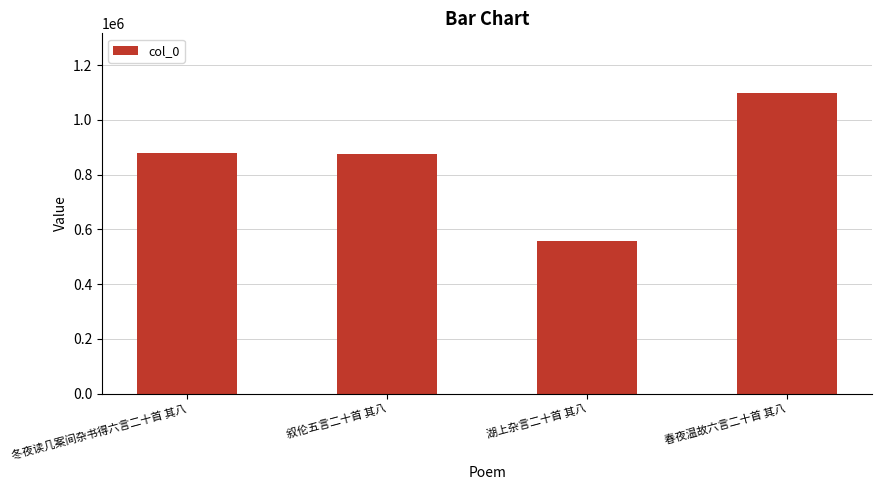

What is the ratio of the value at 叙伦五言二十首 其八 to the value at 冬夜读几案间杂书得六言二十首 其八?

1.0